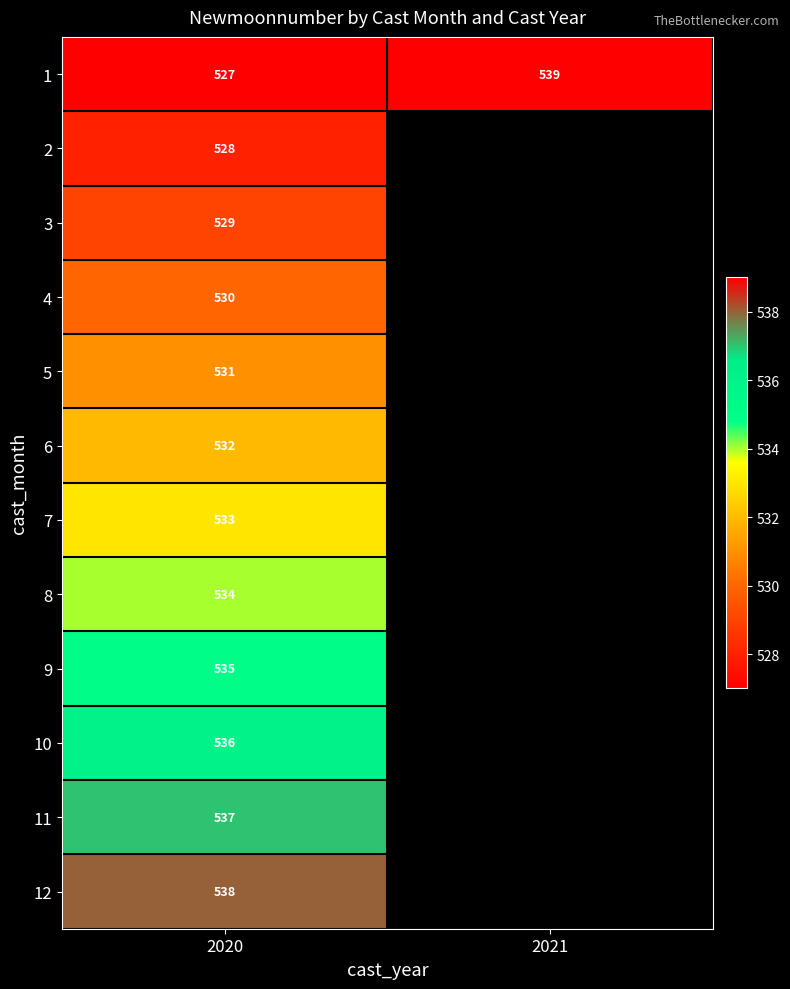

What is the spread (max minus min) of values at 2020?

11